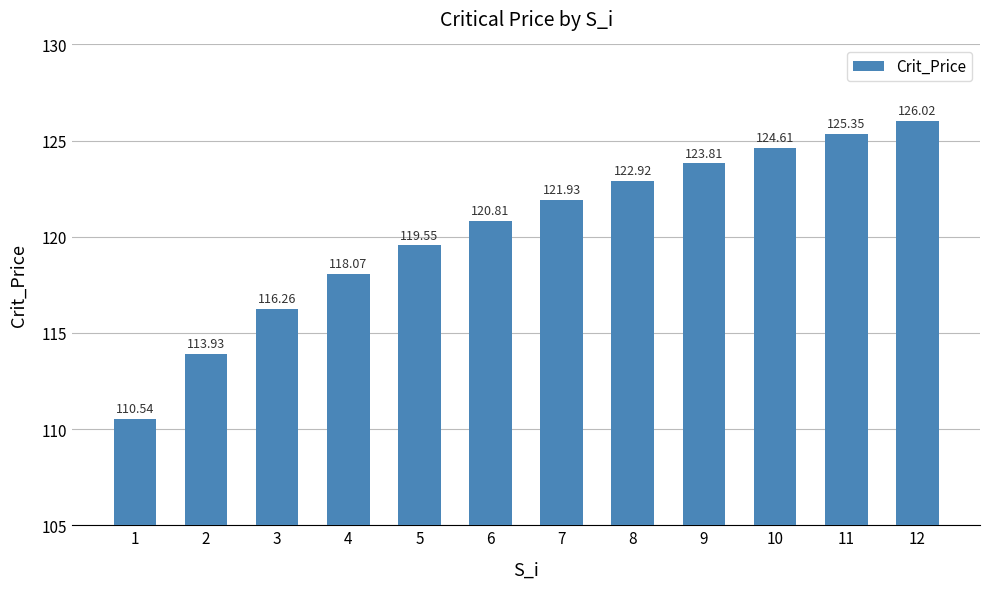

List the labels in order of value, smallest first.

1, 2, 3, 4, 5, 6, 7, 8, 9, 10, 11, 12